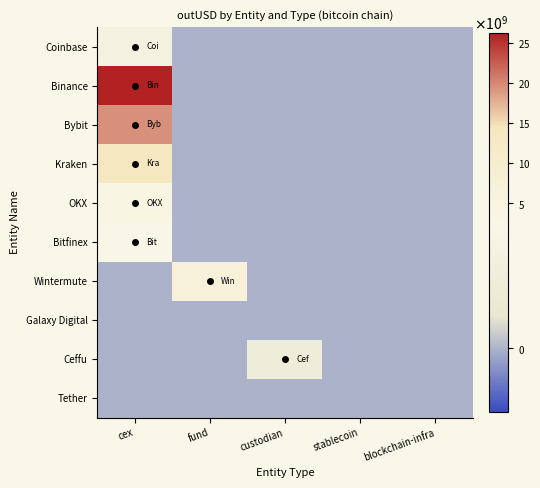

Which series changed the most between cex and blockchain-infra?

Binance